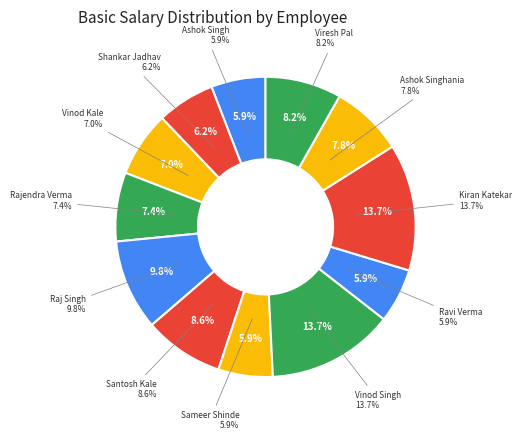

To the nearest percent, what percentage of the pie is Ashok Singh?

6%